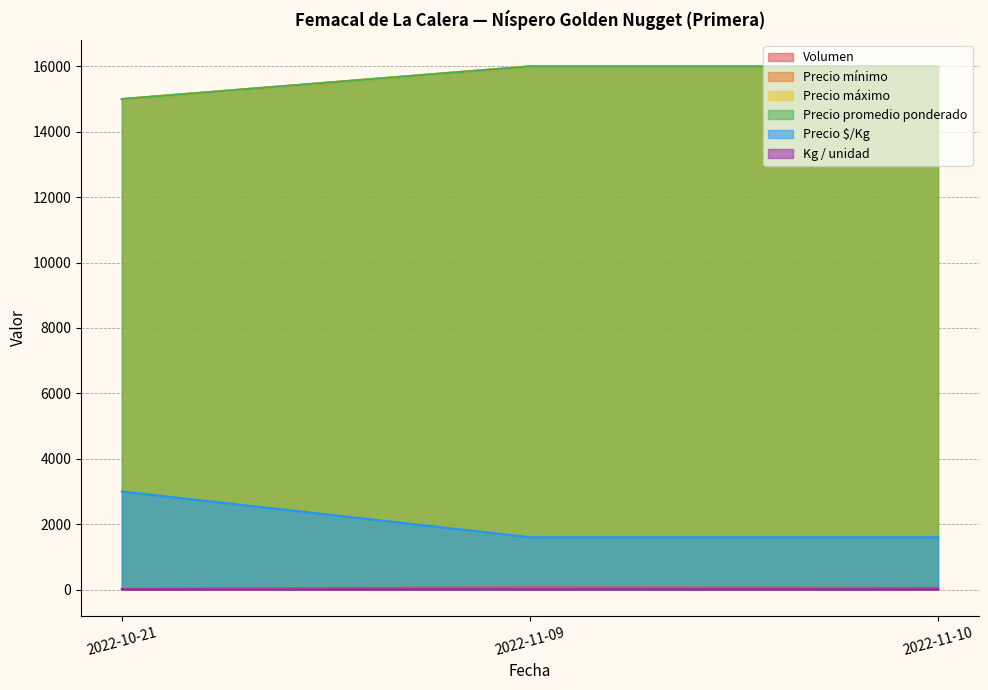

What is the average value of the Precio mínimo series?

2067